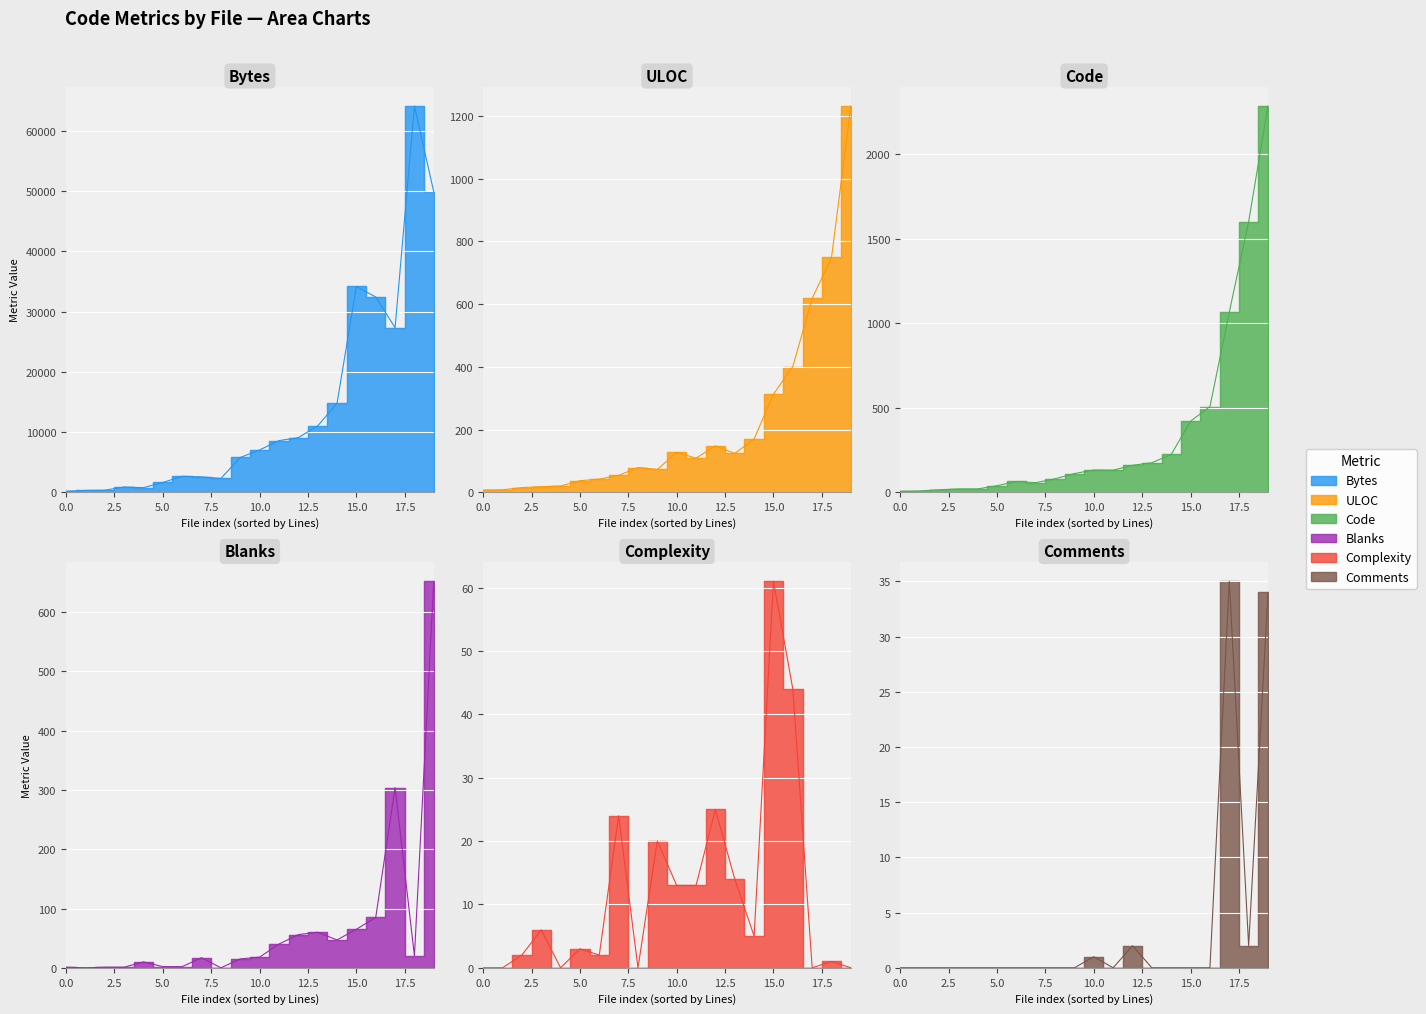

Rank the series at projectLink.blade.php from lowest to highest value.

Comments, Blanks, Complexity, ULOC, Code, Bytes